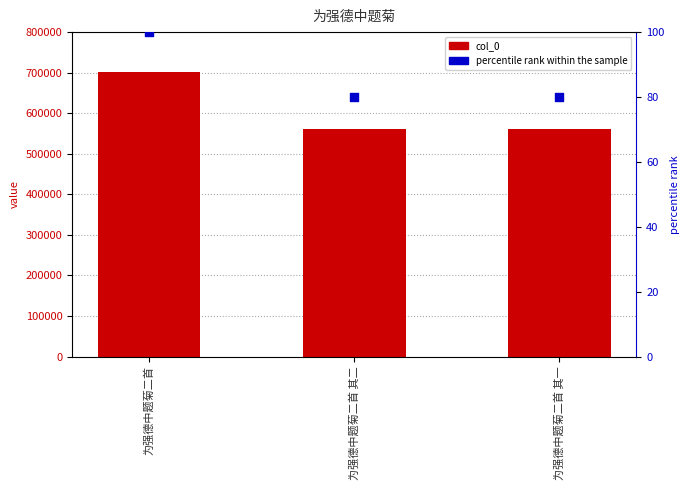

Which series has the largest total across all categories?

col_0